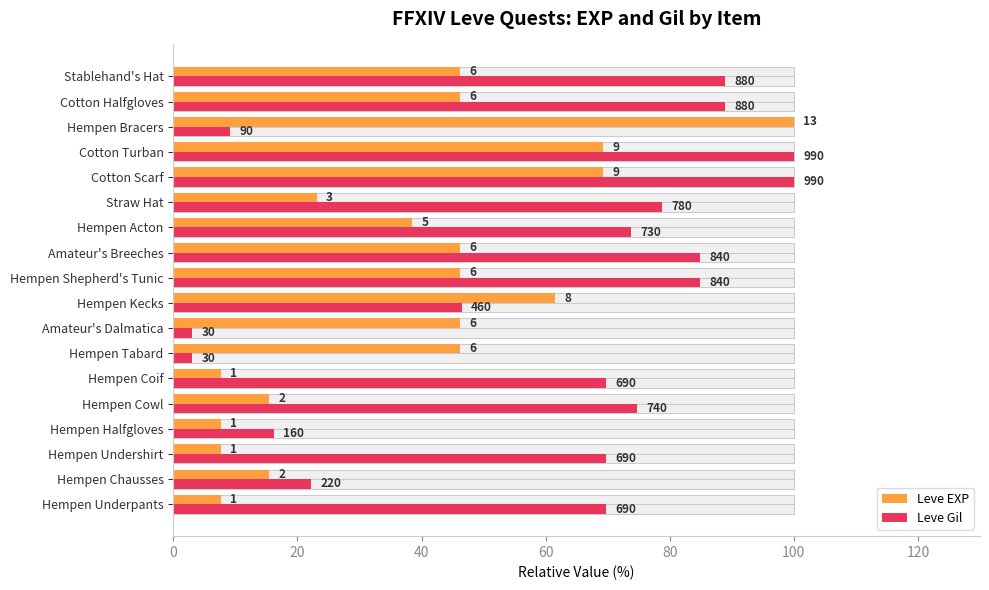

What is the spread (max minus min) of values at Amateur's Breeches?

38.7